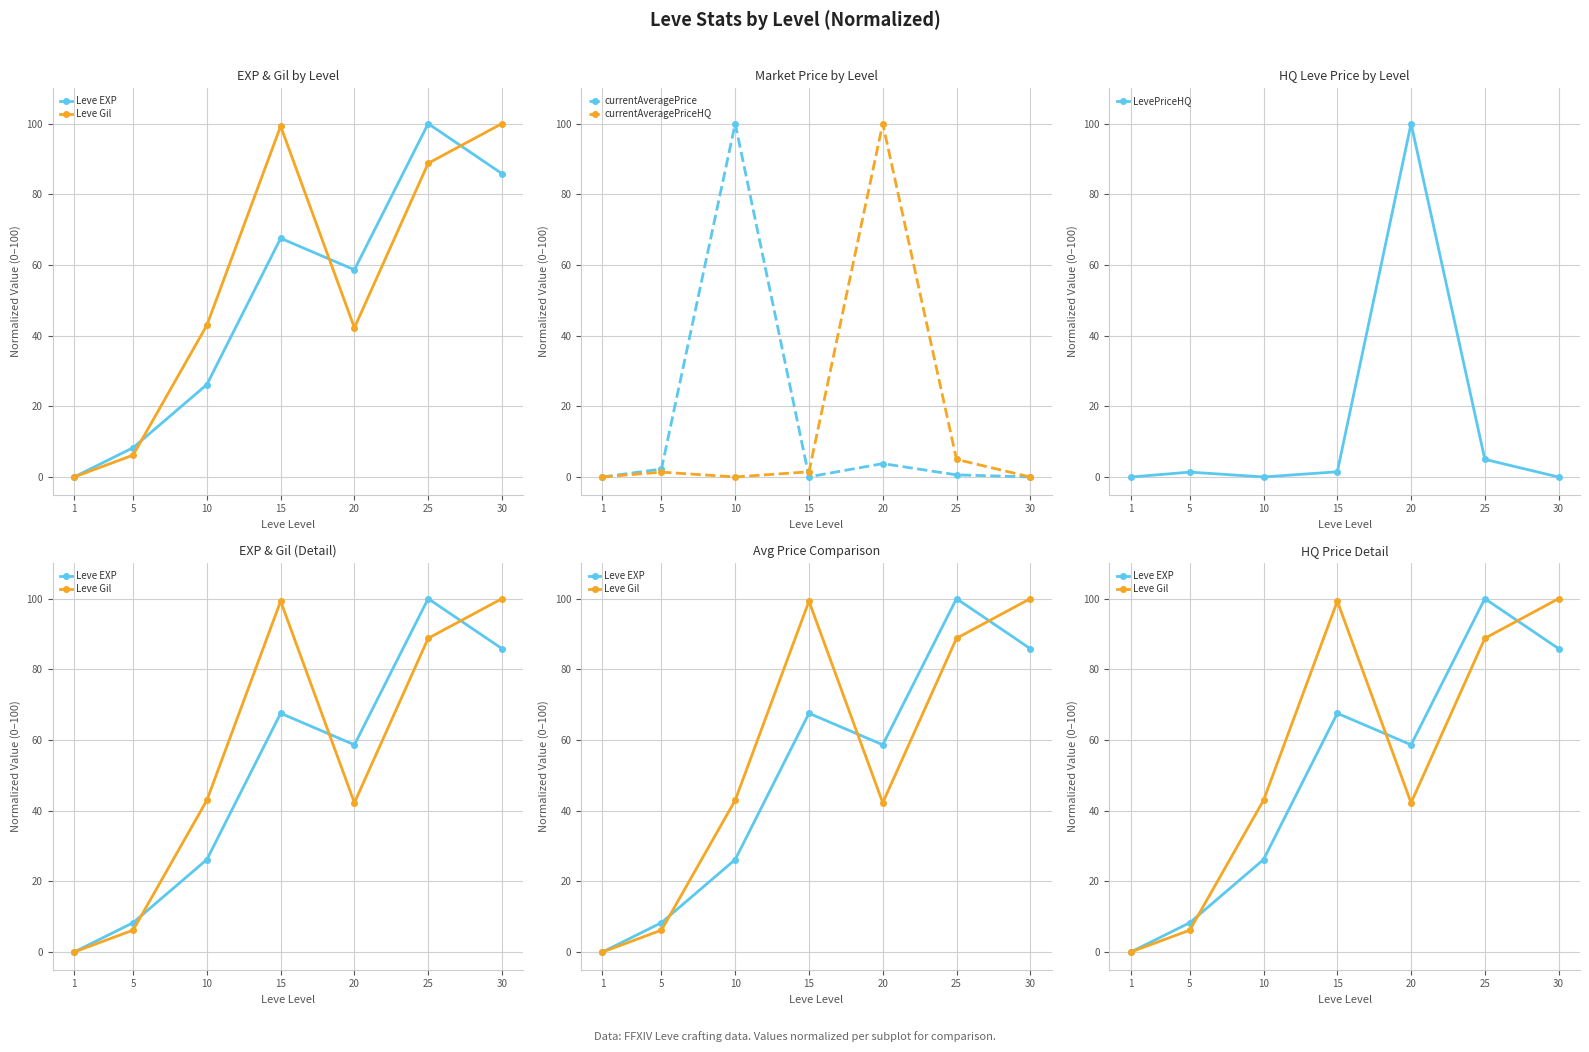

Which series ends up on top after the final intersection of LevePriceHQ and Leve Gil?

Leve Gil